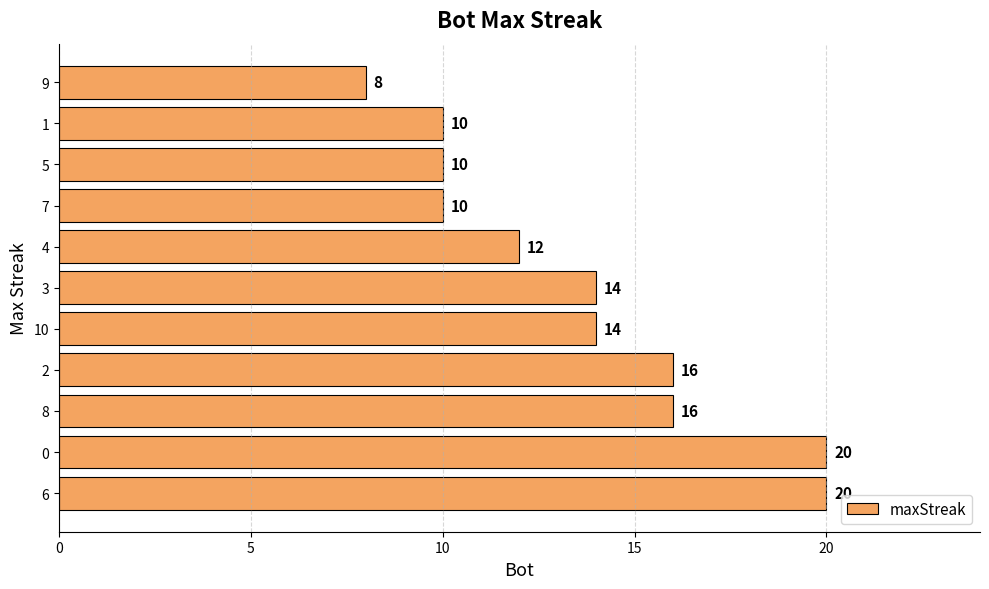

The chart shows a value of 4 at 10. True or false?

False